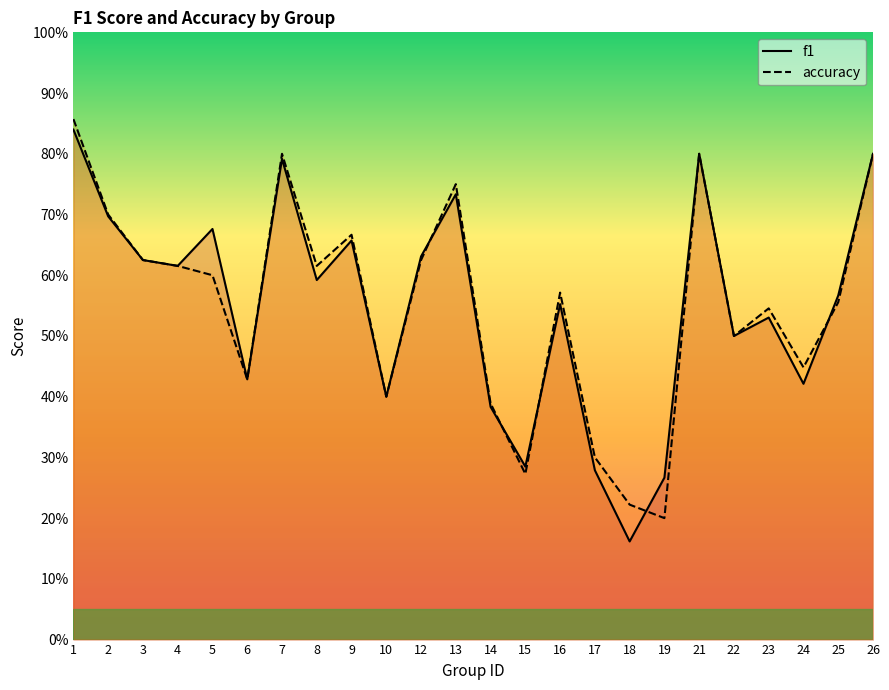

Does the chart have visible grid lines?

No